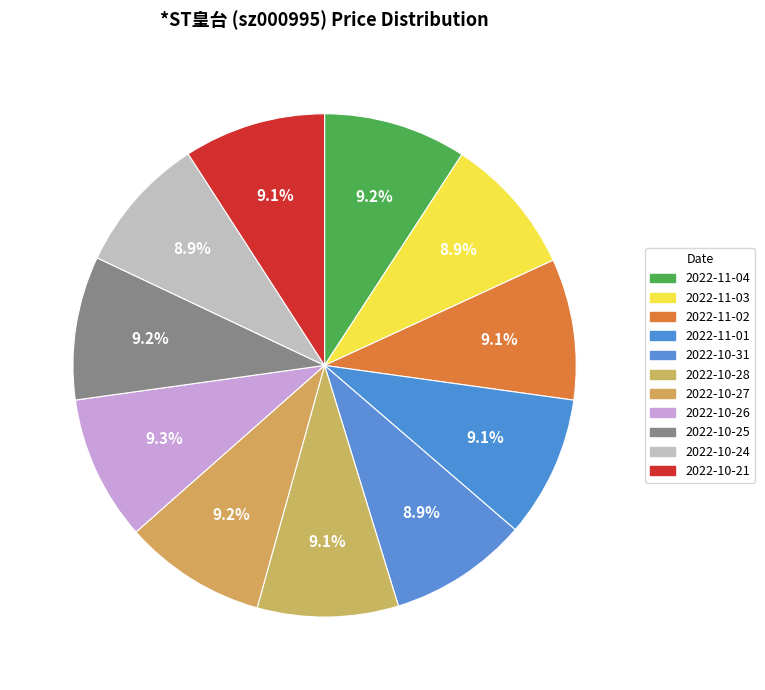

How many slices are in this pie chart?

11